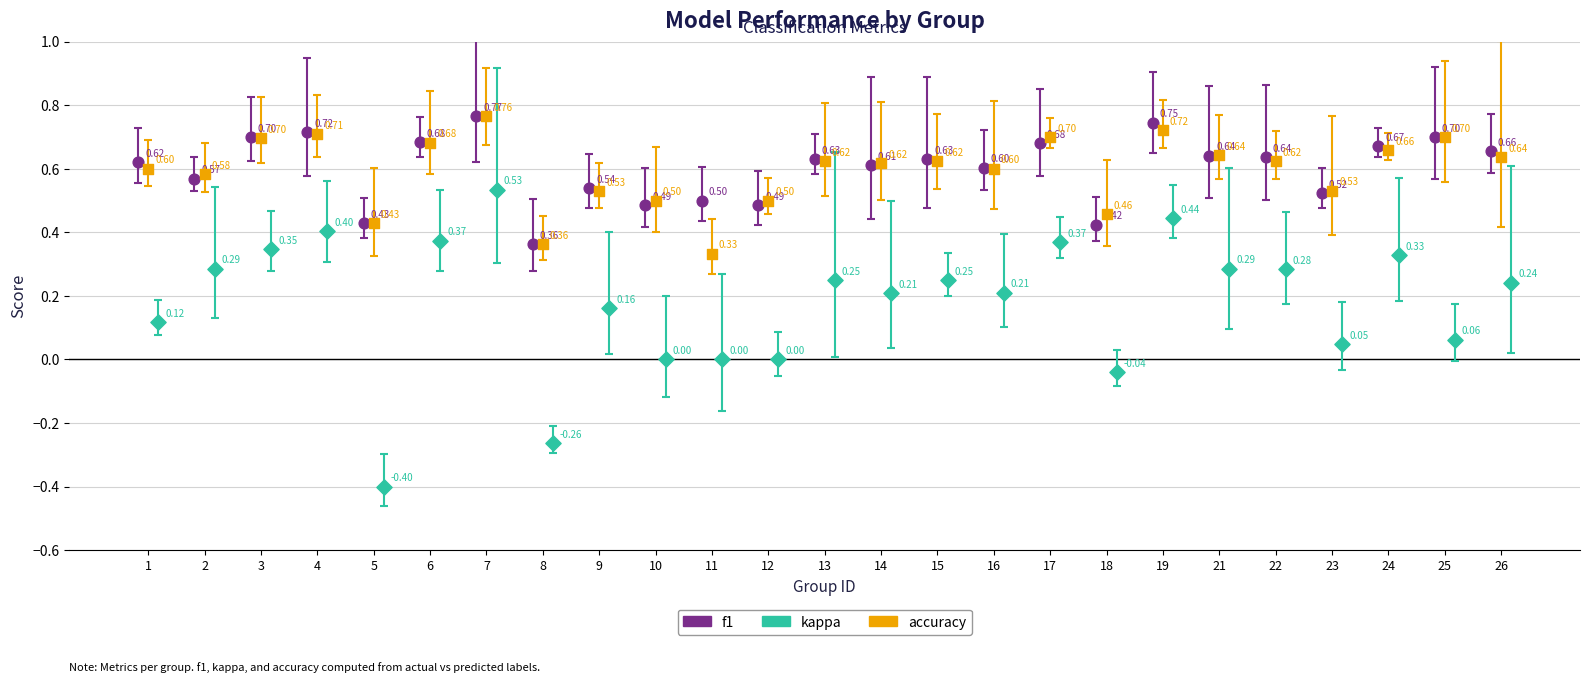

Which series contains the highest Y value?

f1